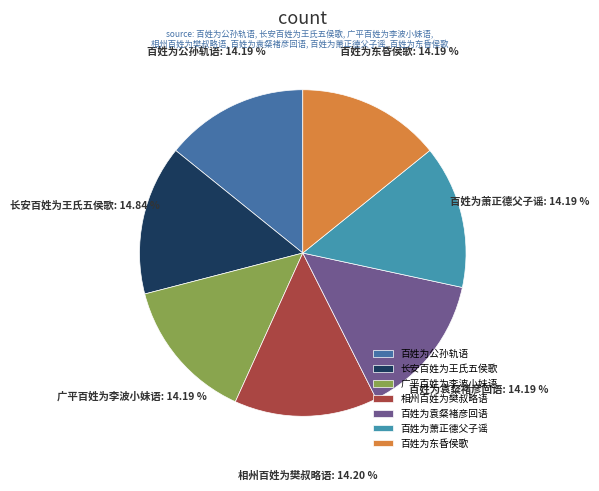

Does any single category account for the majority?

No